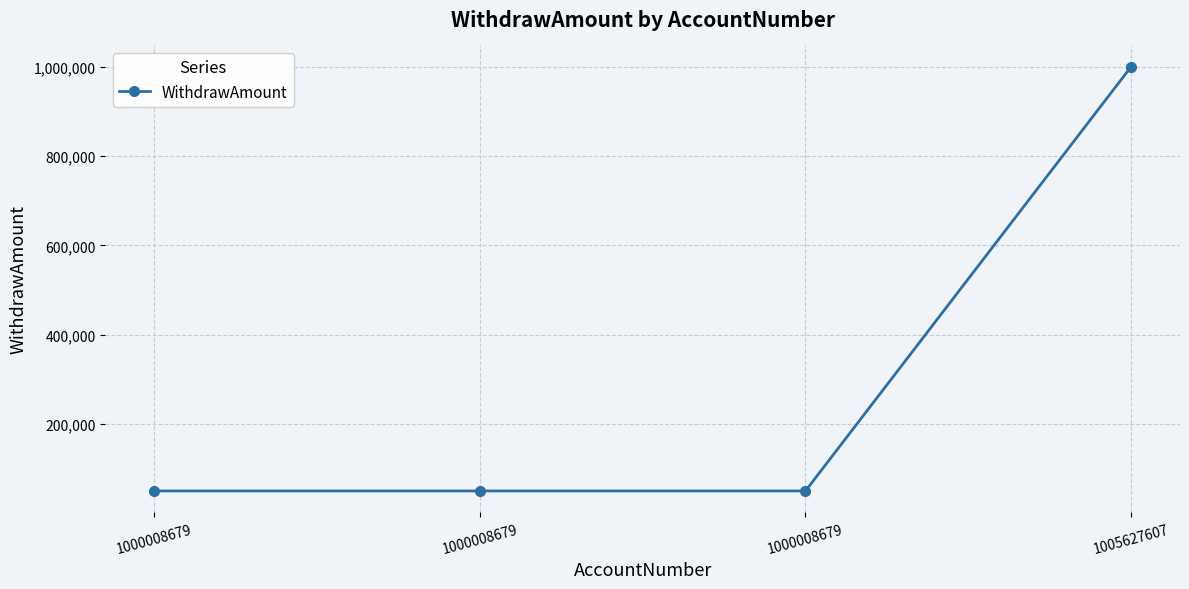

Reading right to left, what are all the values shown in this chart?

1005627607=1000000	1000008679=50000	1000008679=50000	1000008679=50000